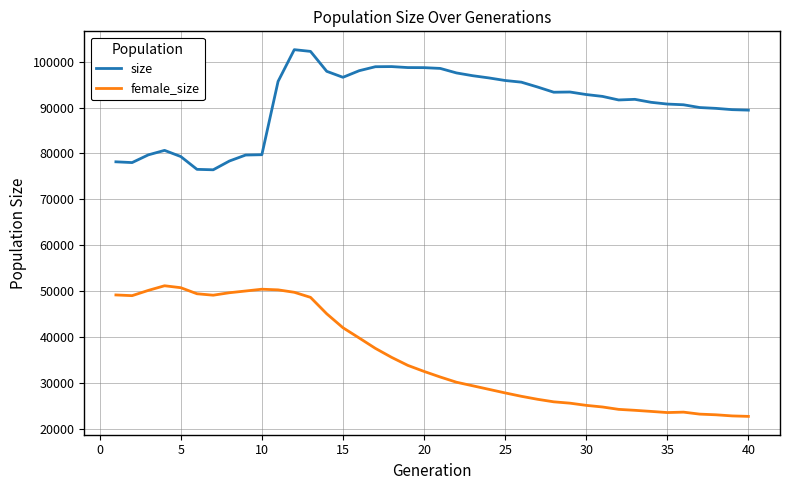

What is the difference between the maximum and minimum values in the female_size series?

28492